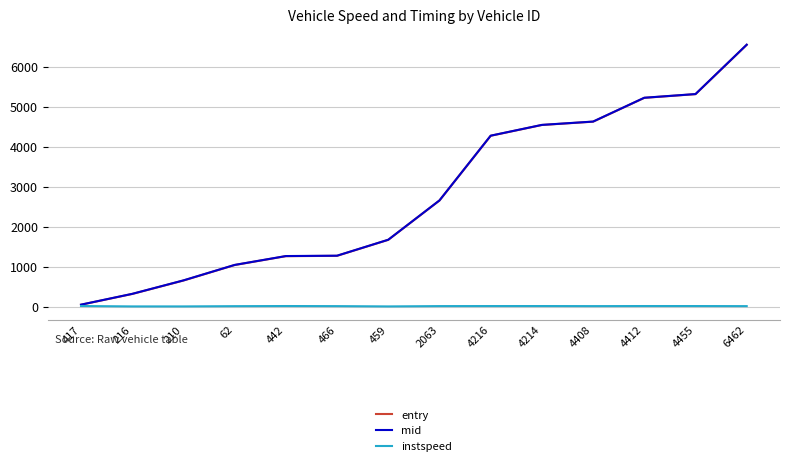

At which category does the chart reach its peak across all series?

6462